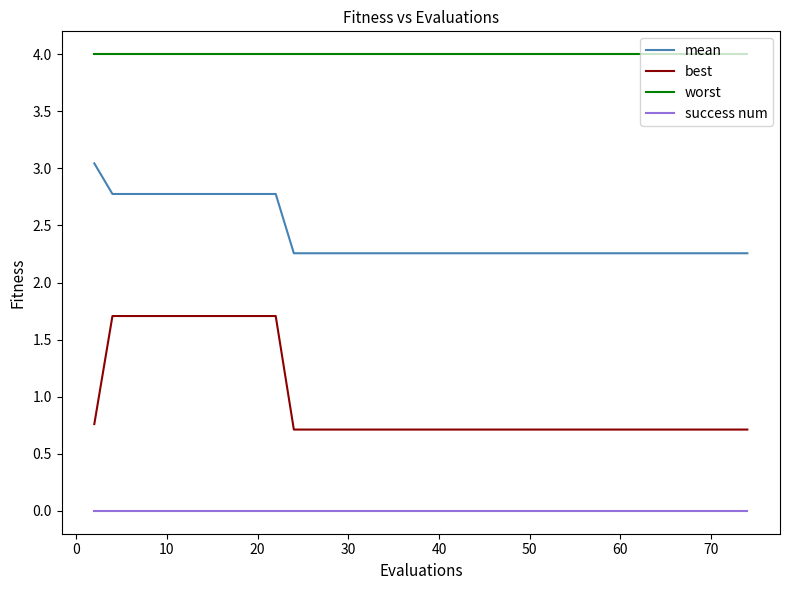

Count the best values in the range 0 to 1.

30